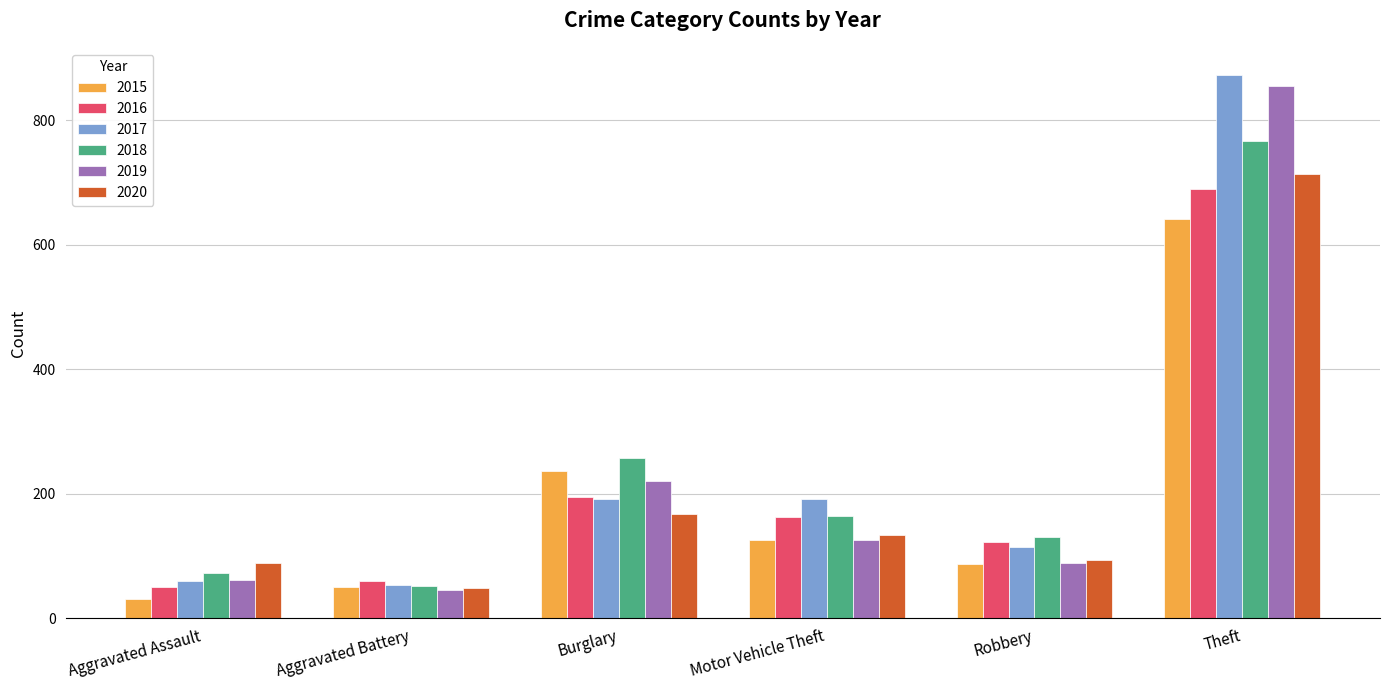

What is the approximate value of 2020 at Aggravated Battery?

48